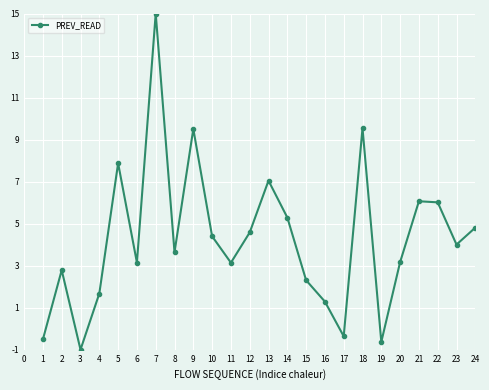

What is the sum of all values?

102.7